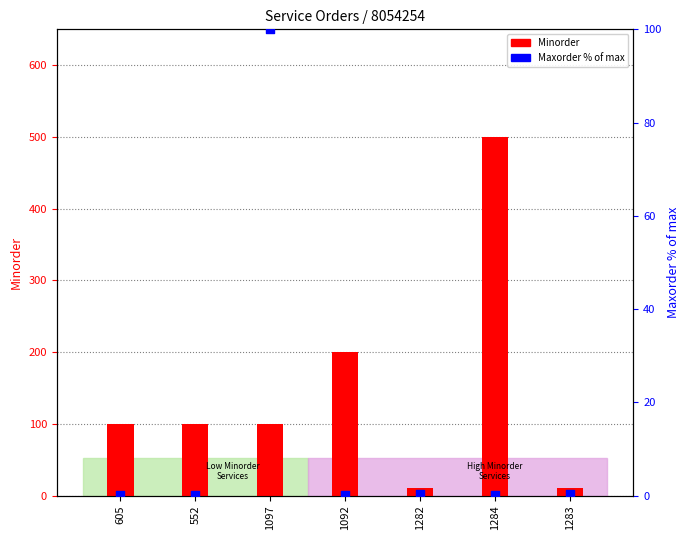

At how many categories does at least one series exceed 244?

1